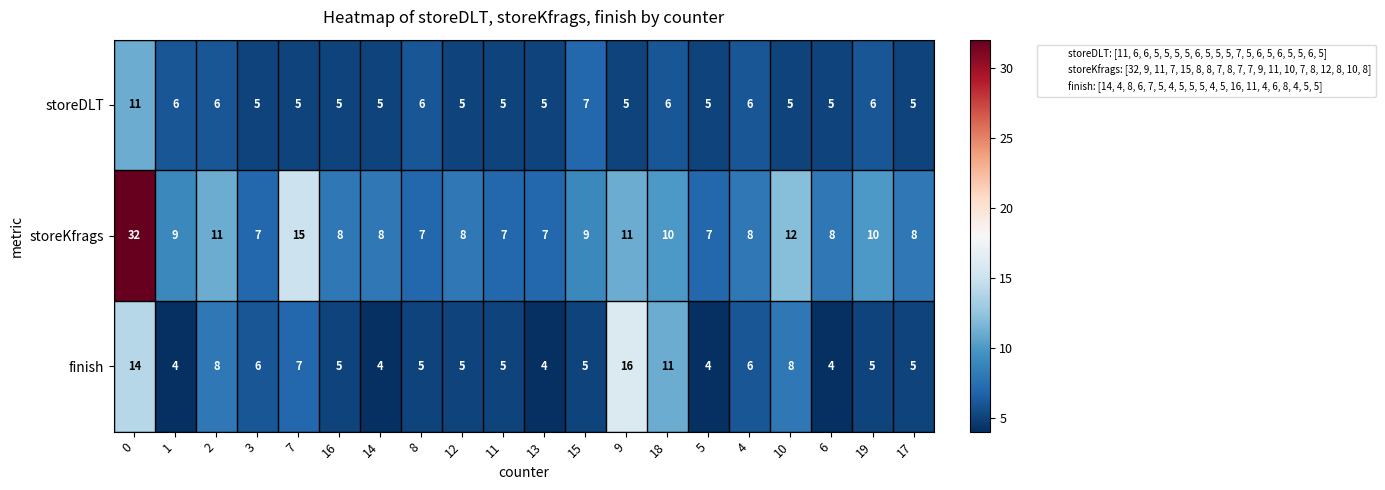

Rank the series by their average value, from highest to lowest.

storeKfrags, finish, storeDLT